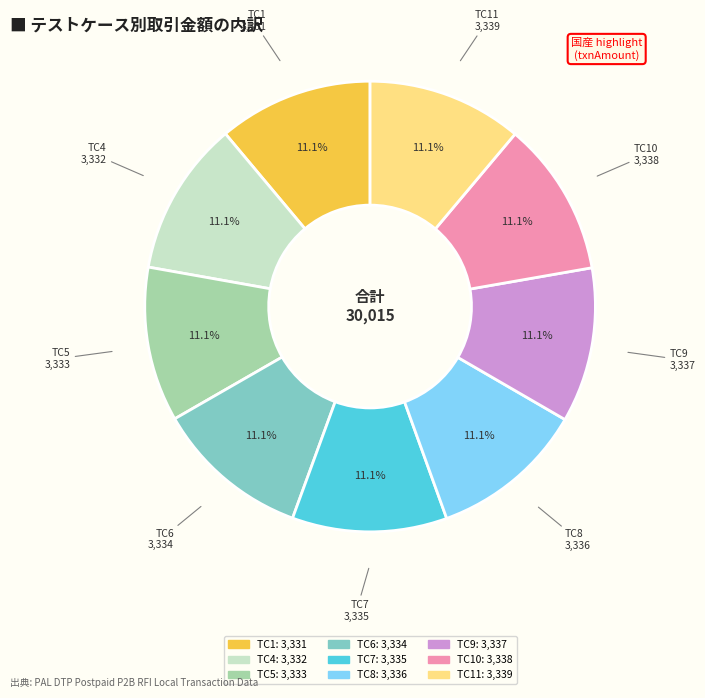

Is there a majority slice in this chart?

No